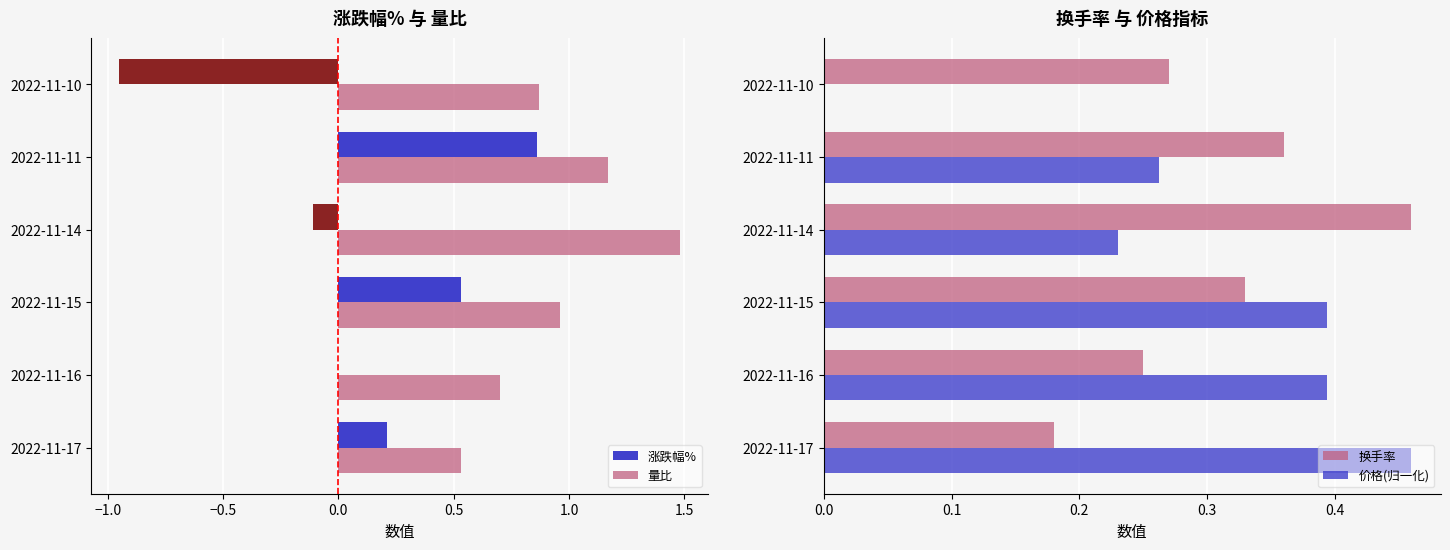

Which has a higher value, 2022-11-10 or 2022-11-11?

2022-11-11